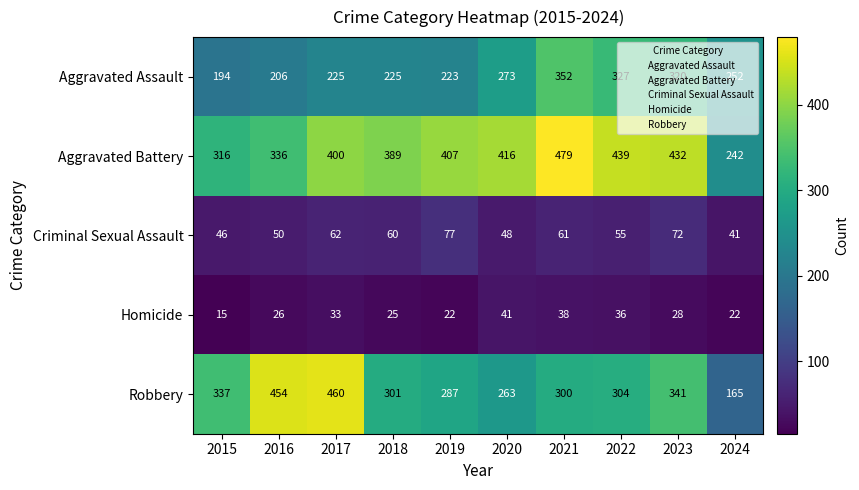

At which label does Robbery first exceed 304?

2015